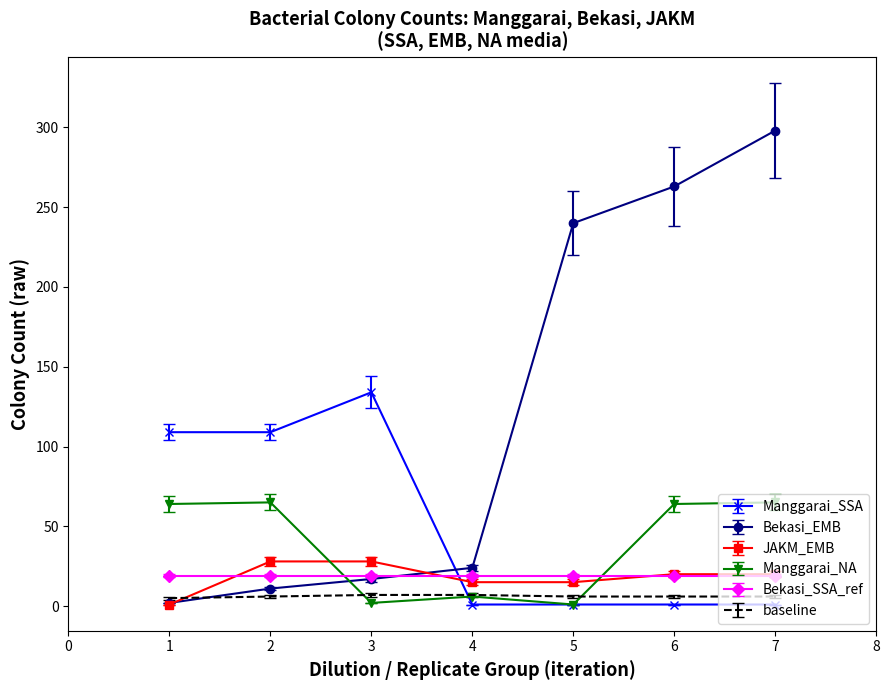

Between 5 and 7, which series saw the biggest shift?

Manggarai_NA